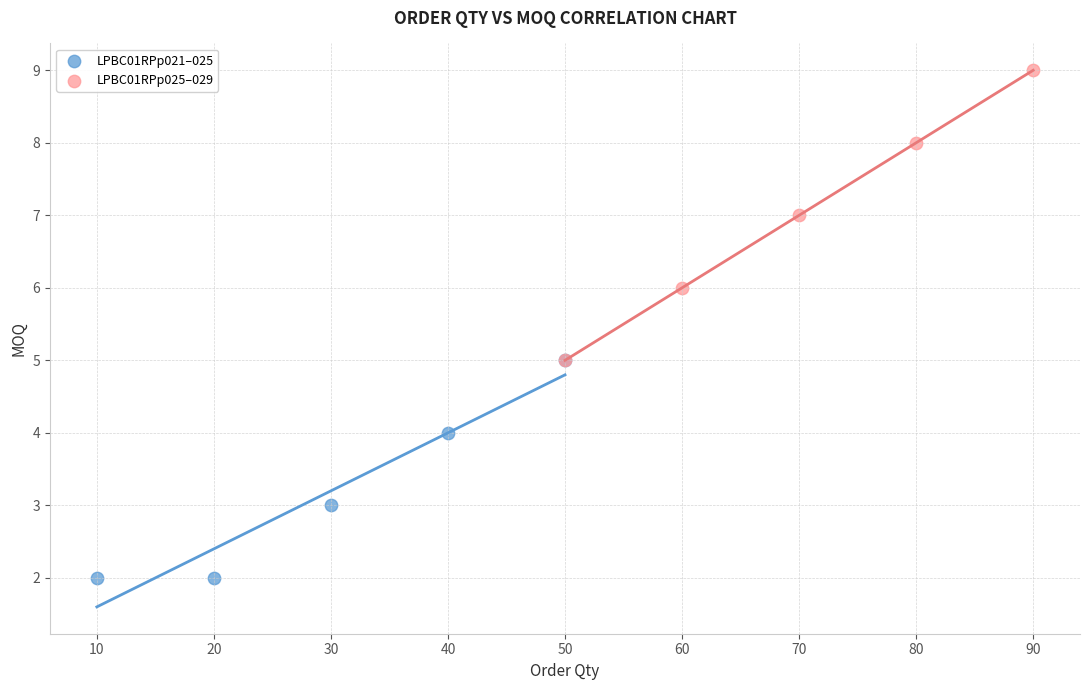

Which series reaches the minimum Y coordinate?

LPBC01RPp021–025